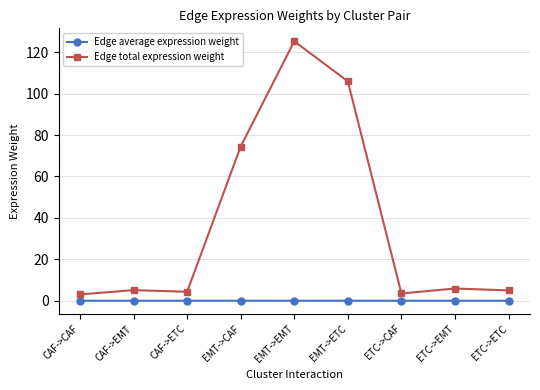

The value of Edge total expression weight at CAF->CAF is 3.0. True or false?

True